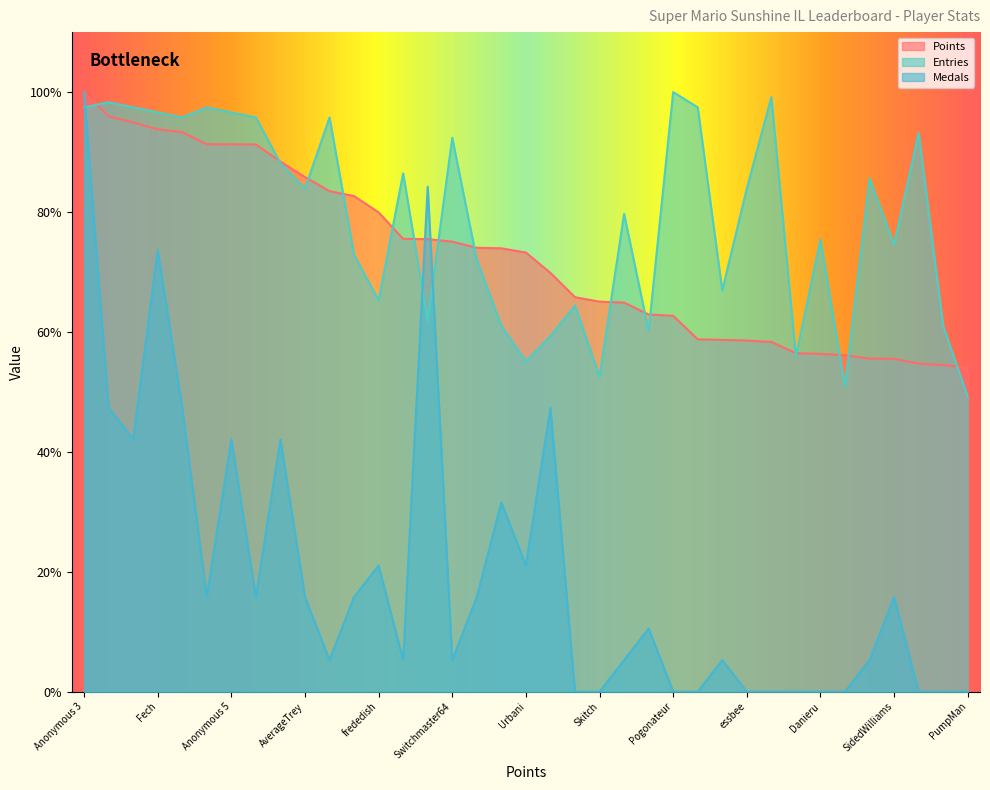

Is the value of Entries at Urbani greater than the value of Medals at Jcool114?

Yes